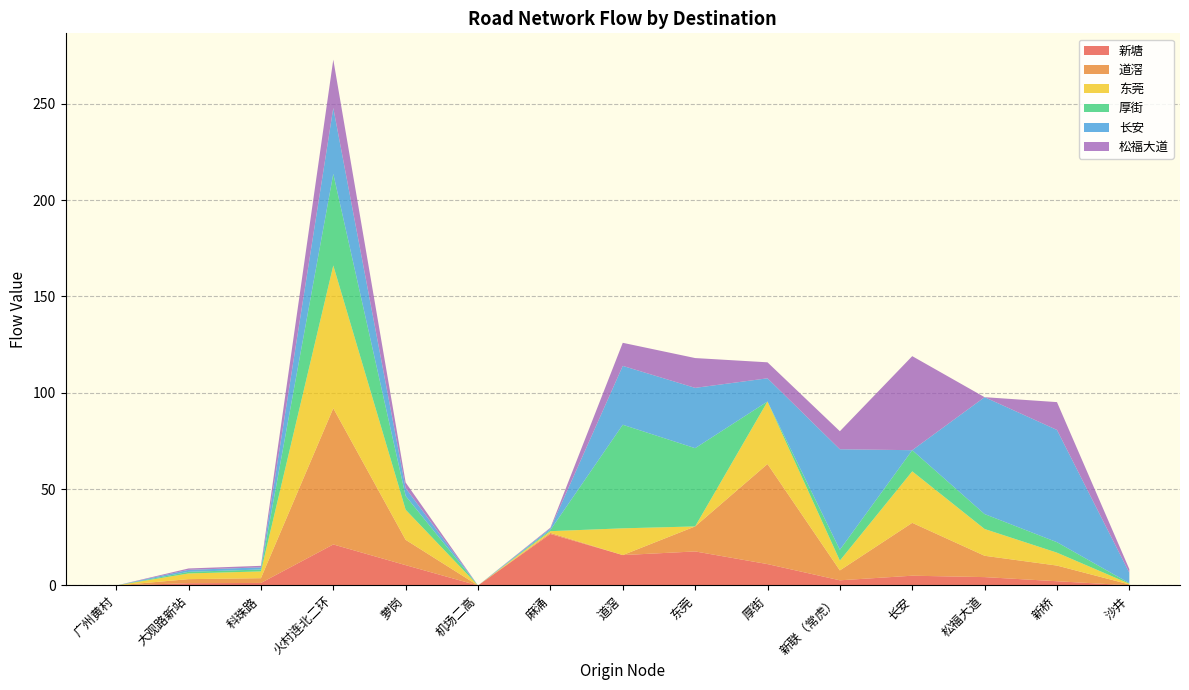

Reading right to left, what are all the values shown in this chart?

新塘: 0.1	2.2	4.4	5.1	2.7	11.1	17.7	15.8	26.7	0.0	10.6	21.3	1.3	1.2	0.0
道滘: 0.4	8.1	11.1	27.4	5.1	51.9	13.0	0.0	0.6	0.0	13.1	70.7	2.5	2.1	0.0
东莞: 0.4	6.7	13.9	26.7	5.1	32.4	0.0	13.9	0.9	0.0	15.6	74.1	3.5	3.0	0.0
厚街: 0.3	5.4	7.7	11.0	5.6	0.0	40.6	53.8	0.6	0.0	7.2	47.6	1.0	0.8	0.0
长安: 5.4	58.3	60.7	0.0	52.2	12.0	31.3	30.6	0.8	0.0	4.0	34.2	1.1	1.0	0.0
松福大道: 1.9	14.4	0.0	48.8	9.3	8.3	15.5	12.0	0.4	0.0	2.9	25.1	0.8	0.7	0.0